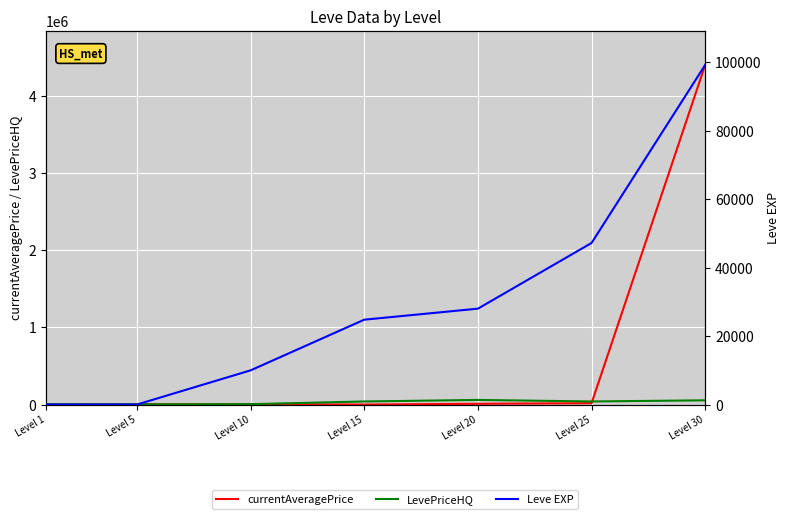

Does the chart display data point markers on the line(s)?

No